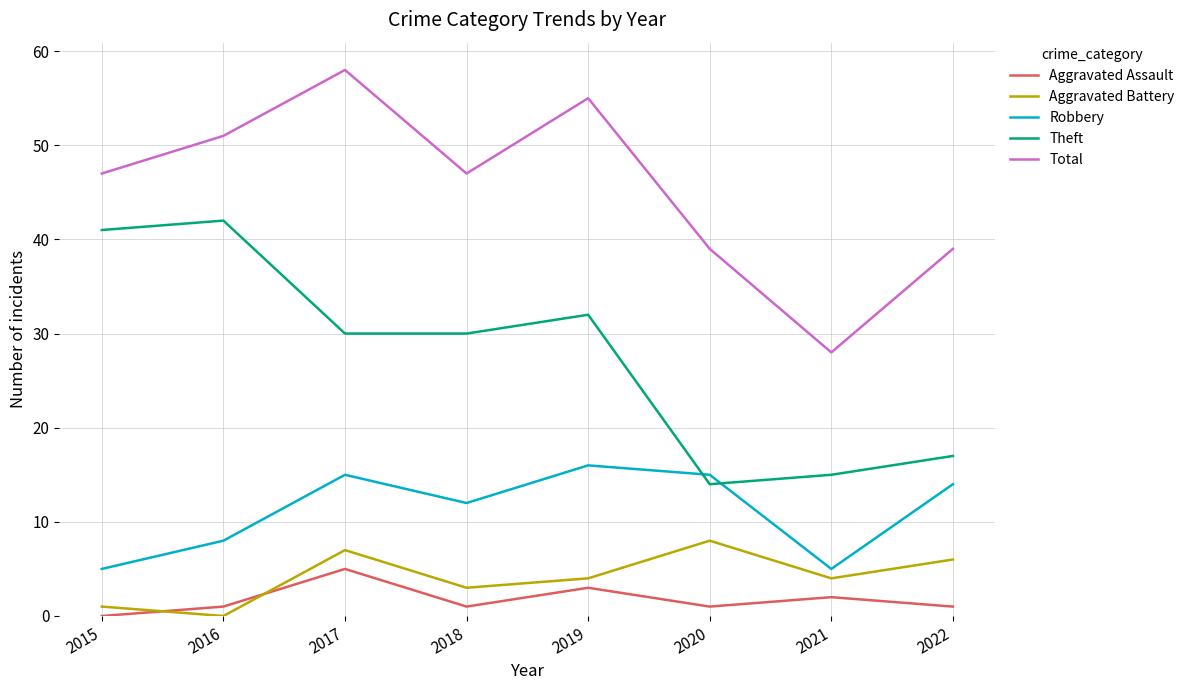

What is the total value across all series at 2016?

102